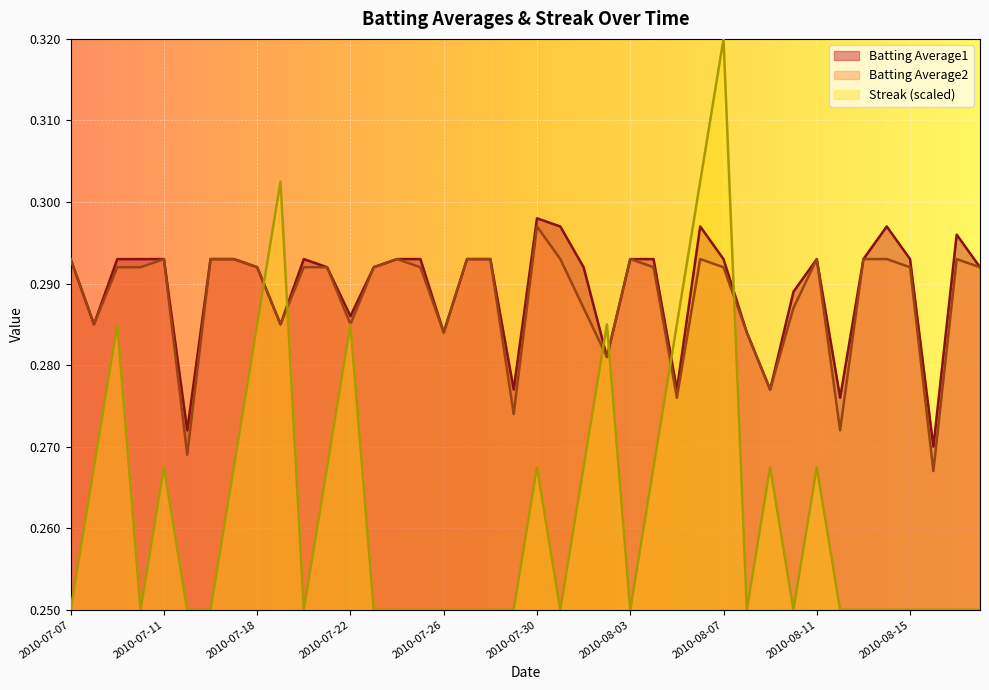

Reading left to right, transcribe all the data shown in this chart.

Batting Average1: 2010-07-07=0.3	2010-07-08=0.3	2010-07-09=0.3	2010-07-10=0.3	2010-07-11=0.3	2010-07-15=0.3	2010-07-16=0.3	2010-07-17=0.3	2010-07-18=0.3	2010-07-19=0.3	2010-07-20=0.3	2010-07-21=0.3	2010-07-22=0.3	2010-07-23=0.3	2010-07-24=0.3	2010-07-25=0.3	2010-07-26=0.3	2010-07-27=0.3	2010-07-28=0.3	2010-07-29=0.3	2010-07-30=0.3	2010-07-31=0.3	2010-08-01=0.3	2010-08-02=0.3	2010-08-03=0.3	2010-08-04=0.3	2010-08-05=0.3	2010-08-06=0.3	2010-08-07=0.3	2010-08-08=0.3	2010-08-09=0.3	2010-08-10=0.3	2010-08-11=0.3	2010-08-12=0.3	2010-08-13=0.3	2010-08-14=0.3	2010-08-15=0.3	2010-08-16=0.3	2010-08-17=0.3	2010-08-18=0.3
Batting Average2: 2010-07-07=0.3	2010-07-08=0.3	2010-07-09=0.3	2010-07-10=0.3	2010-07-11=0.3	2010-07-15=0.3	2010-07-16=0.3	2010-07-17=0.3	2010-07-18=0.3	2010-07-19=0.3	2010-07-20=0.3	2010-07-21=0.3	2010-07-22=0.3	2010-07-23=0.3	2010-07-24=0.3	2010-07-25=0.3	2010-07-26=0.3	2010-07-27=0.3	2010-07-28=0.3	2010-07-29=0.3	2010-07-30=0.3	2010-07-31=0.3	2010-08-01=0.3	2010-08-02=0.3	2010-08-03=0.3	2010-08-04=0.3	2010-08-05=0.3	2010-08-06=0.3	2010-08-07=0.3	2010-08-08=0.3	2010-08-09=0.3	2010-08-10=0.3	2010-08-11=0.3	2010-08-12=0.3	2010-08-13=0.3	2010-08-14=0.3	2010-08-15=0.3	2010-08-16=0.3	2010-08-17=0.3	2010-08-18=0.3
Streak: 2010-07-07=0.2	2010-07-08=0.3	2010-07-09=0.3	2010-07-10=0.2	2010-07-11=0.3	2010-07-15=0.2	2010-07-16=0.2	2010-07-17=0.3	2010-07-18=0.3	2010-07-19=0.3	2010-07-20=0.2	2010-07-21=0.3	2010-07-22=0.3	2010-07-23=0.2	2010-07-24=0.2	2010-07-25=0.2	2010-07-26=0.2	2010-07-27=0.2	2010-07-28=0.2	2010-07-29=0.2	2010-07-30=0.3	2010-07-31=0.2	2010-08-01=0.3	2010-08-02=0.3	2010-08-03=0.2	2010-08-04=0.3	2010-08-05=0.3	2010-08-06=0.3	2010-08-07=0.3	2010-08-08=0.2	2010-08-09=0.3	2010-08-10=0.2	2010-08-11=0.3	2010-08-12=0.2	2010-08-13=0.2	2010-08-14=0.2	2010-08-15=0.2	2010-08-16=0.2	2010-08-17=0.2	2010-08-18=0.2